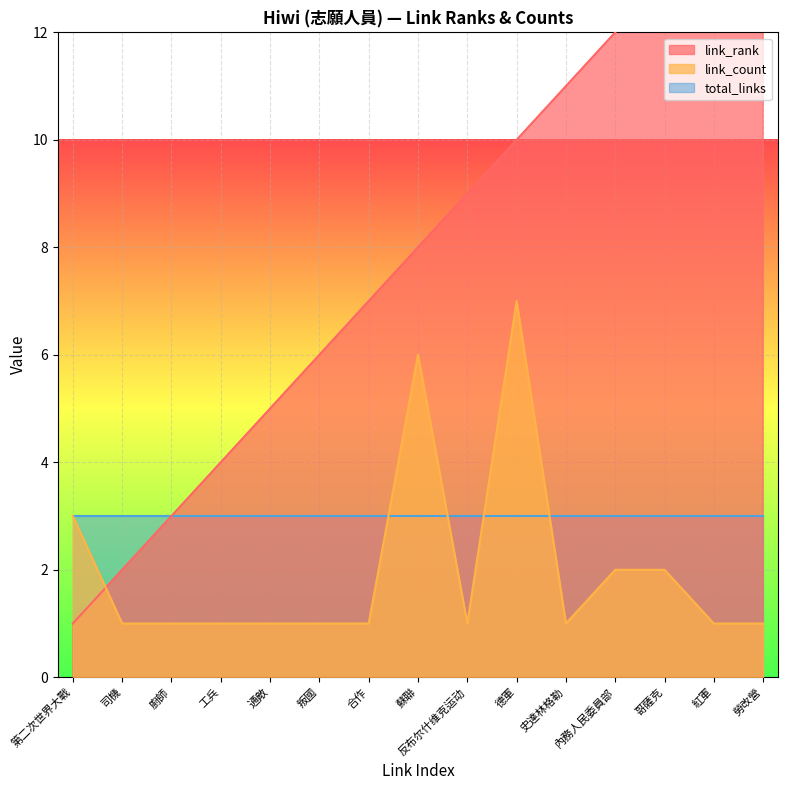

Which category has the lowest value in the link_rank series?

第二次世界大戰